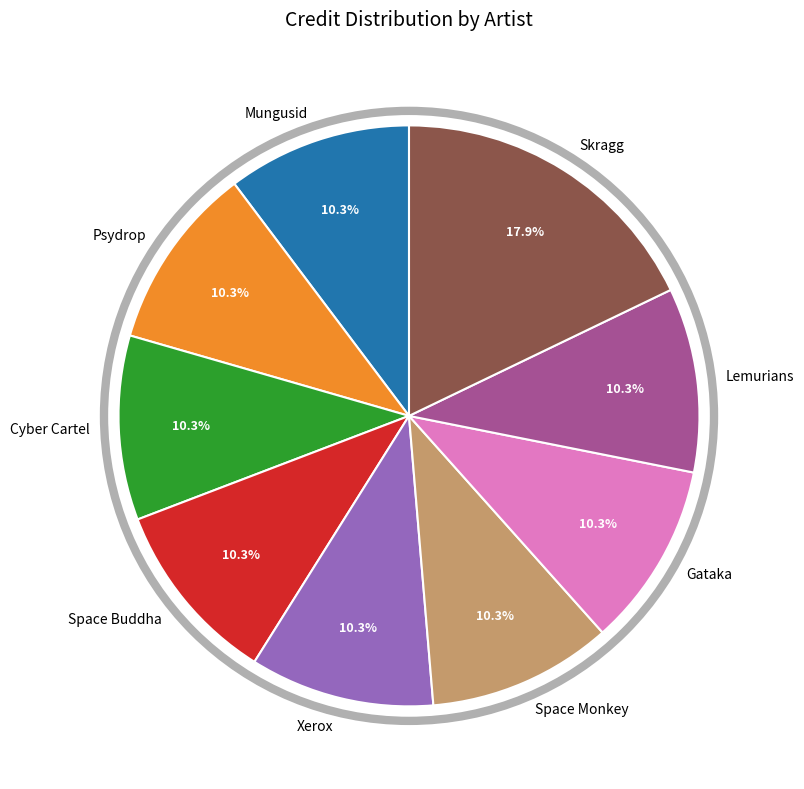

Which slice is the largest?

Skragg